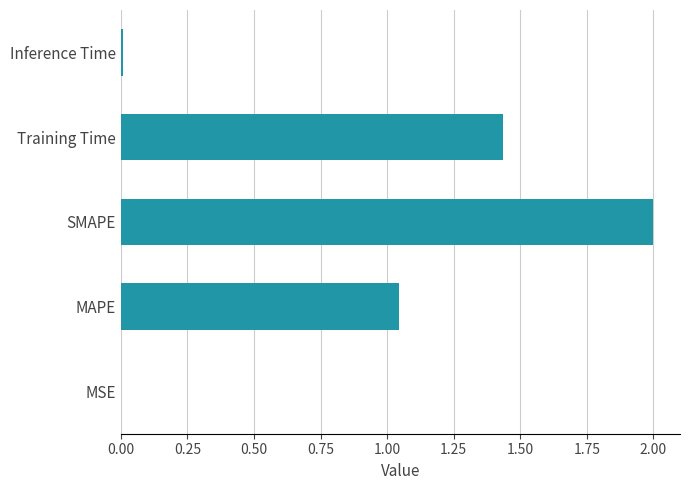

What is the sum of all values?

4.5